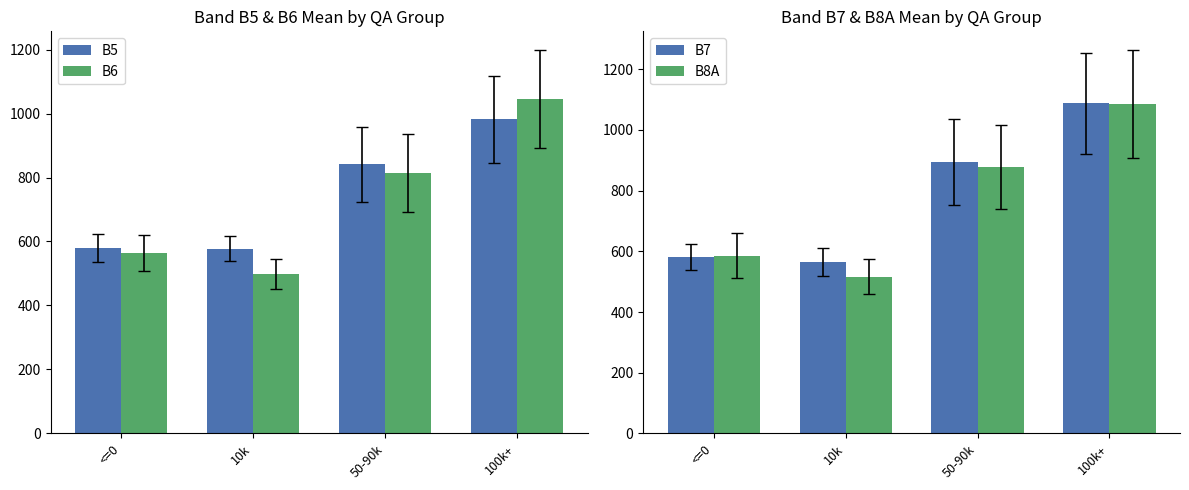

How many groups of bars are there?

4